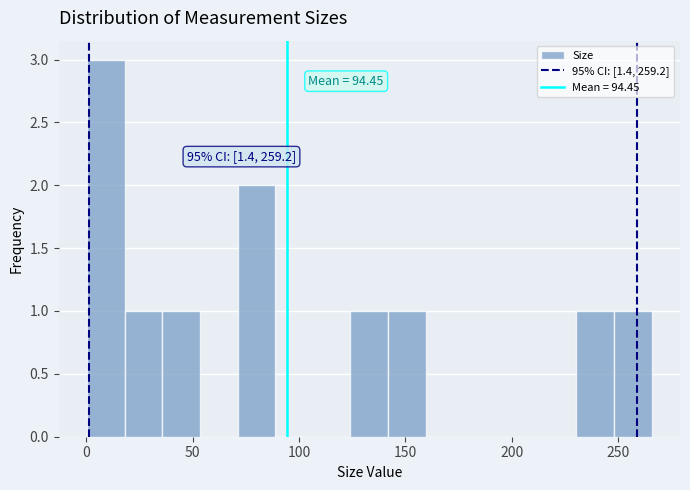

Read against the x-axis, roughly where is the centre of the tallest bar?

10